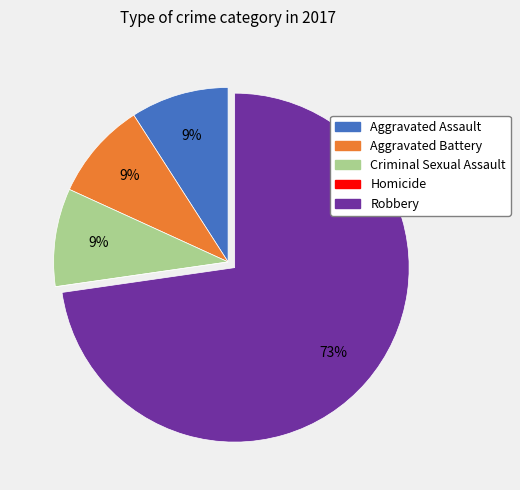

The Robbery slice represents 66% of the pie. True or false?

False